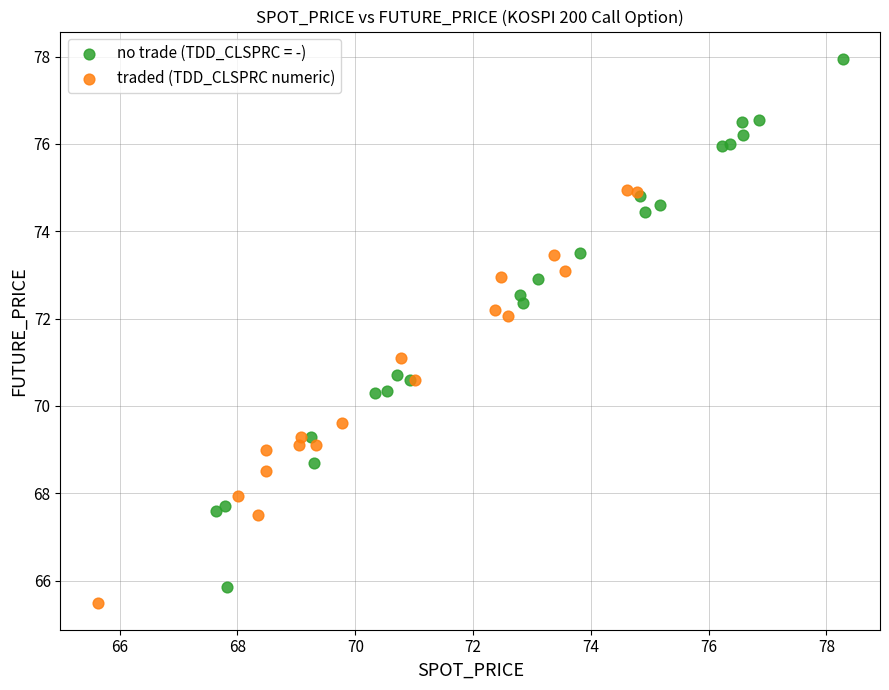

Which series contains the highest Y value?

no trade (TDD_CLSPRC = -)